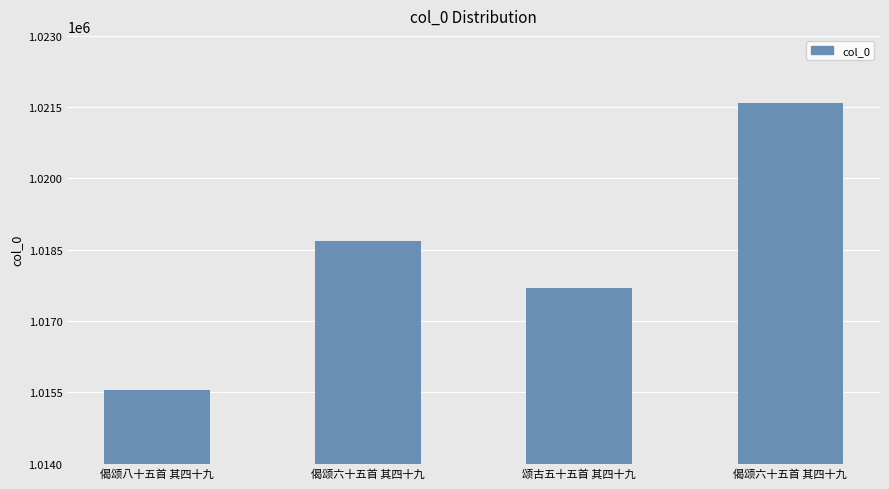

The chart shows a value of 545839 at 颂古五十五首 其四十九. True or false?

False